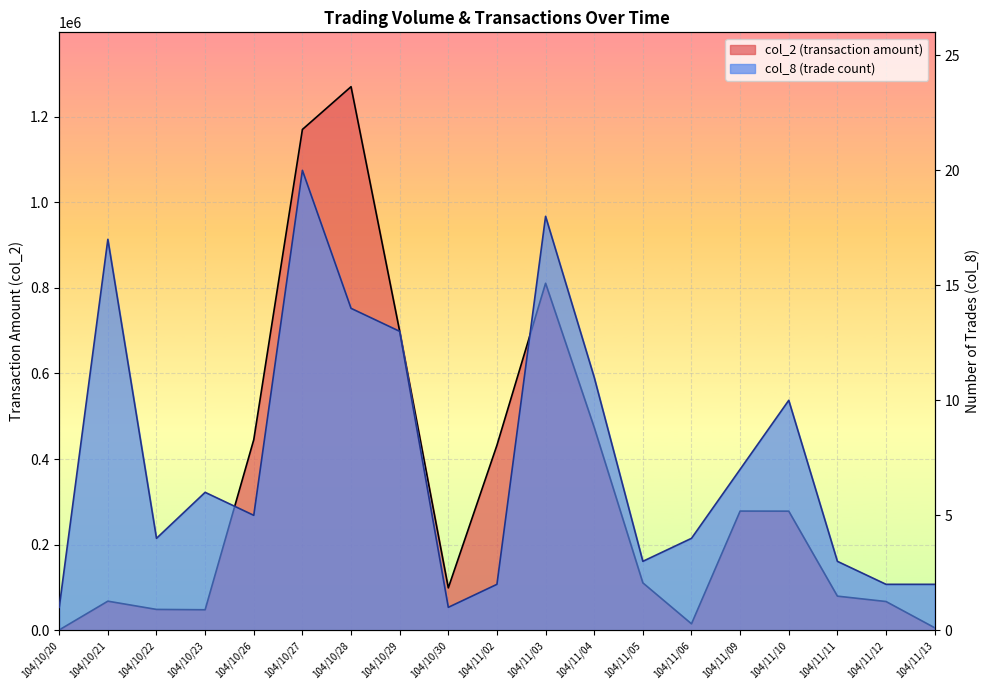

What position from the right is 104/10/26?

15